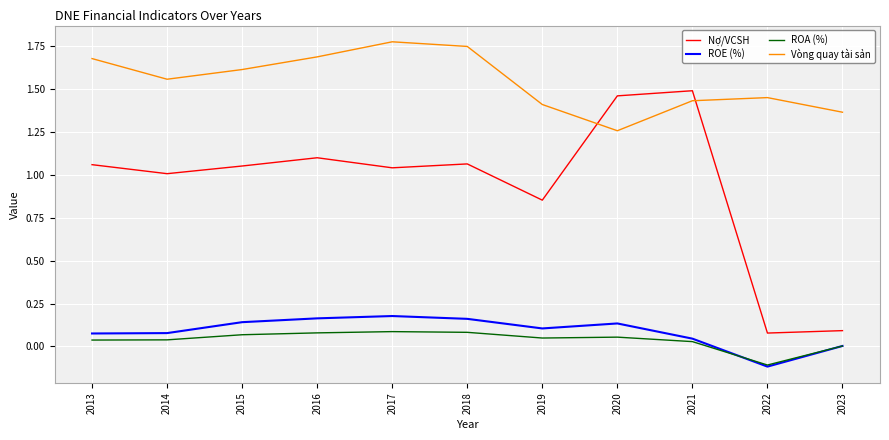

List the series in order of their peak value, highest first.

Vòng quay tài sản, Nợ/VCSH, ROE (%), ROA (%)